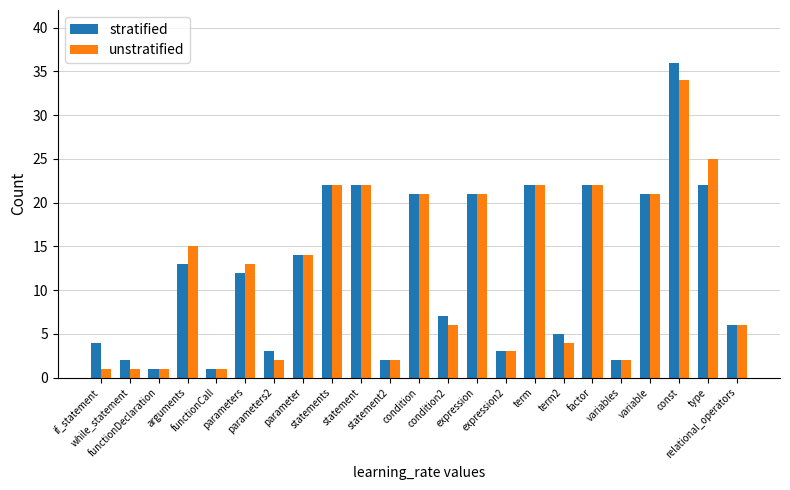

At which category is the sum across all series the highest?

const